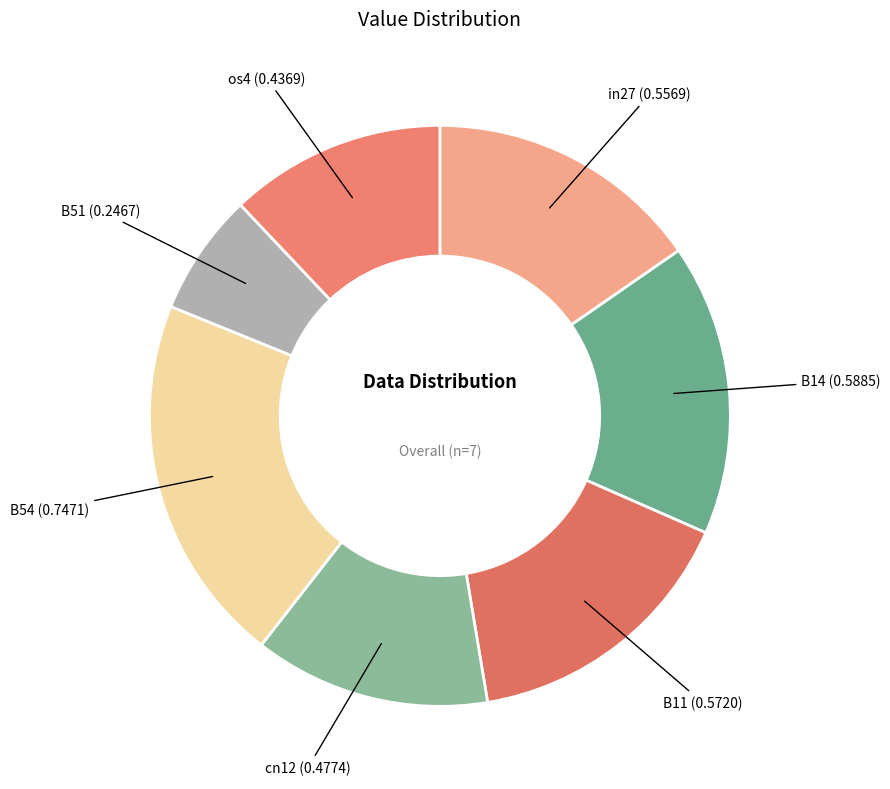

Does B54 account for over 50% of the chart?

No